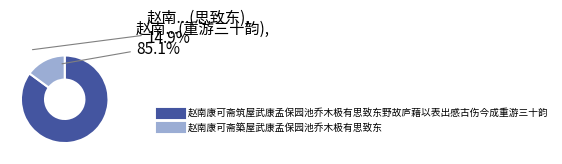

How many segments does this pie chart have?

2